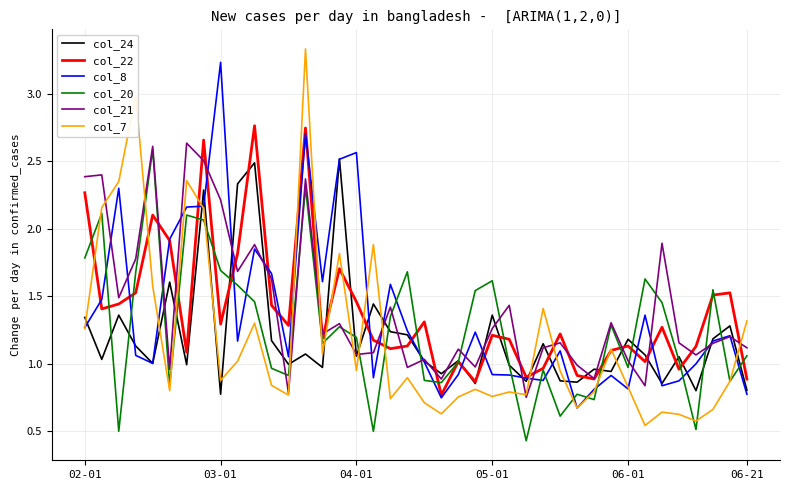

True or false: col_20 and col_8 cross at least once.

True